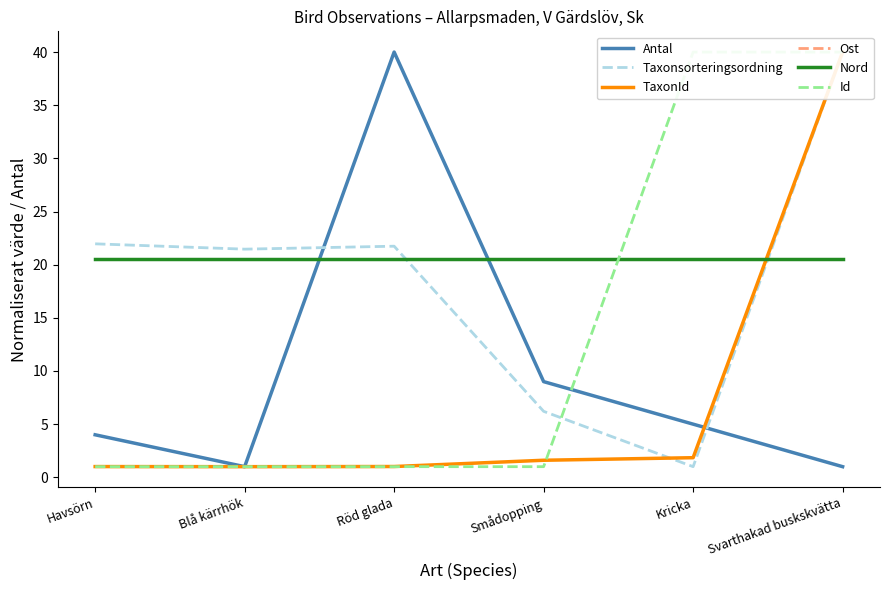

At which label does Taxonsorteringsordning first exceed 21?

Havsörn